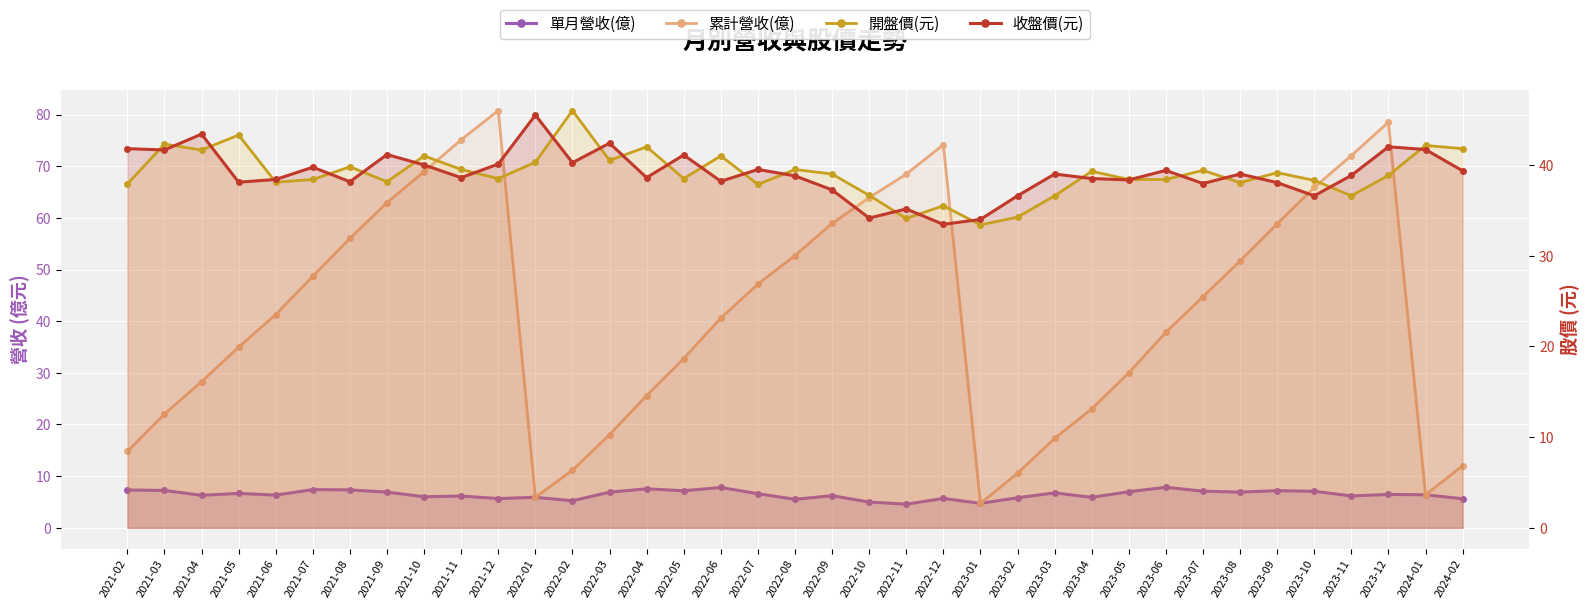

True or false: 開盤價(元) and 收盤價(元) cross at least once.

True